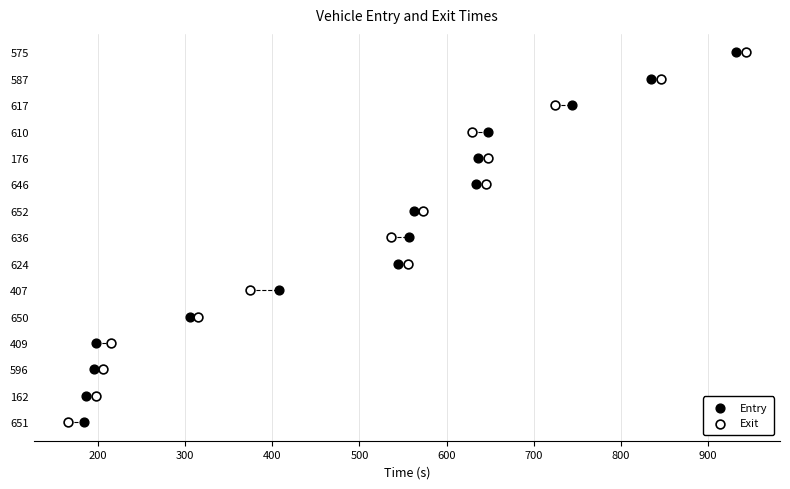

What are all the series names shown in the legend?

Entry, Exit